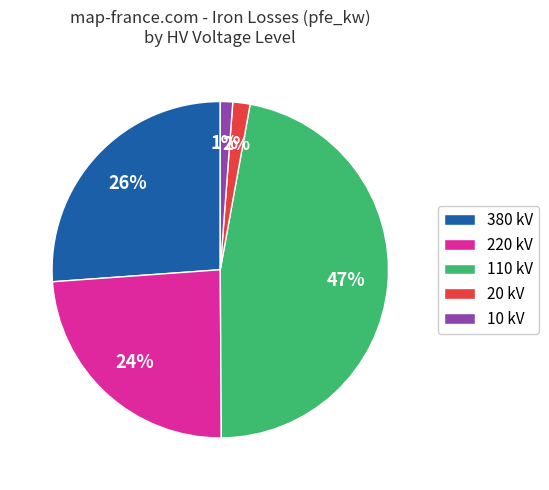

The 110 kV slice represents 47% of the pie. True or false?

True